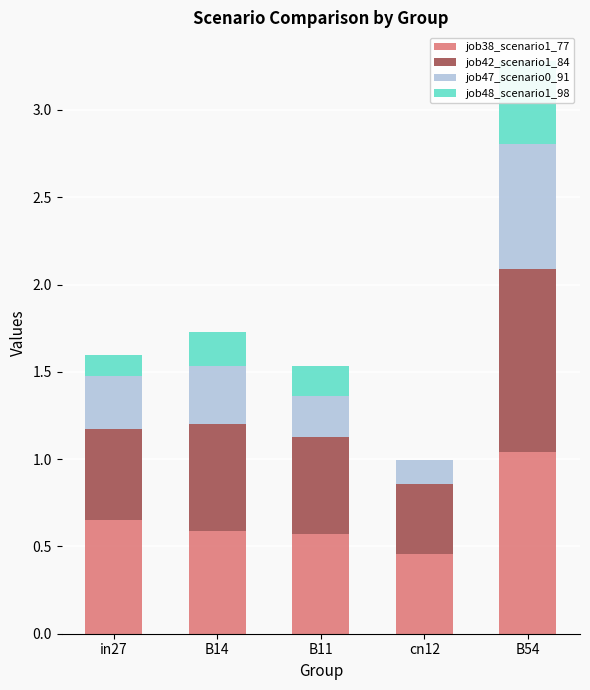

What are all the series names shown in the legend?

job38_scenario1_77, job42_scenario1_84, job47_scenario0_91, job48_scenario1_98